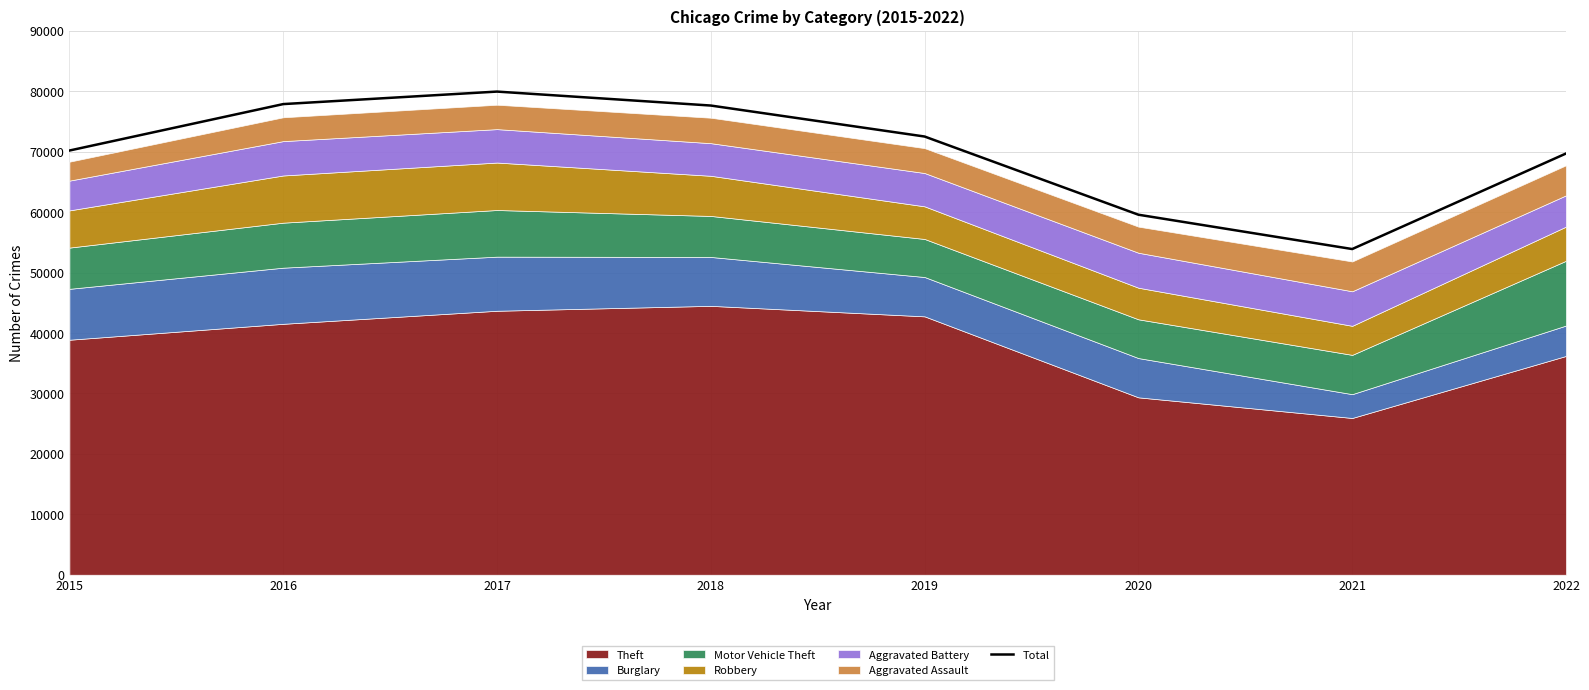

Reading left to right, what are all the values shown in this chart?

2015=70189	2016=77874	2017=79943	2018=77633	2019=72507	2020=59570	2021=53889	2022=69698